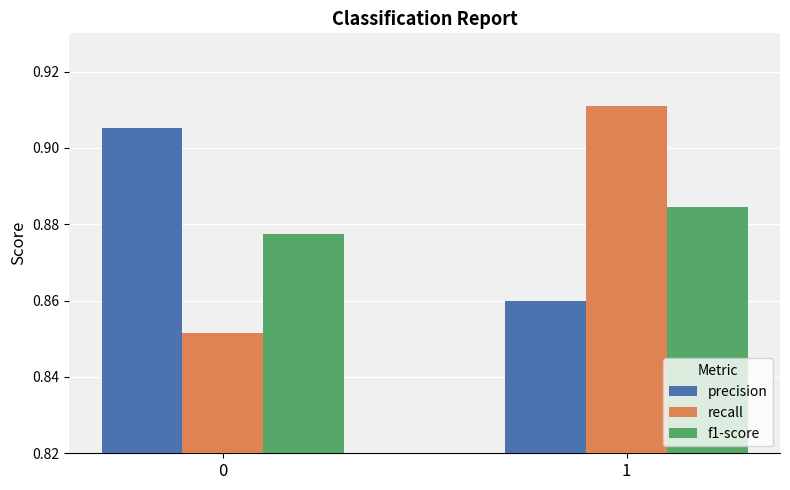

What is the sum of the recall values at 1 and 0?

1.8